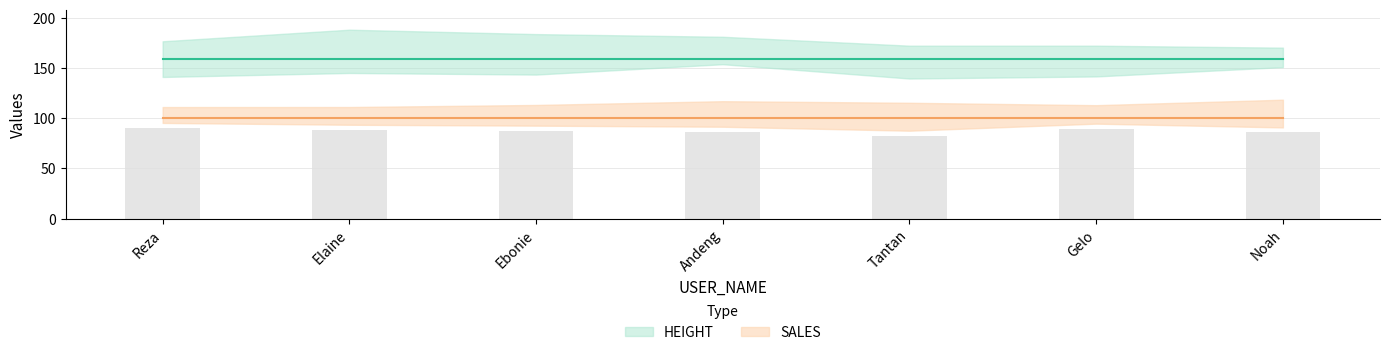

What is the smallest value displayed?

100